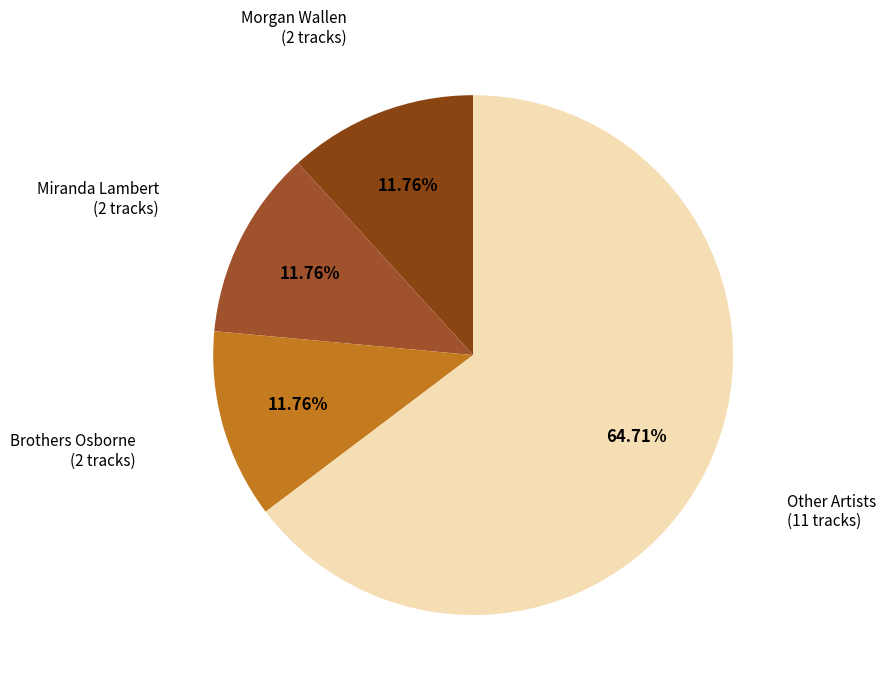

What is the largest slice in the pie chart?

Other Artists (11 tracks)